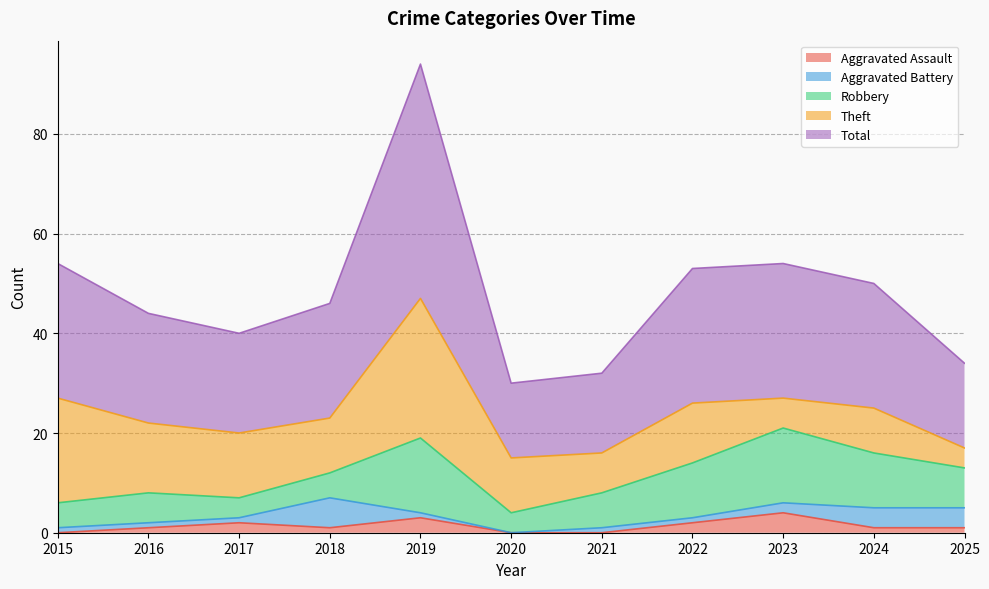

At which label is Robbery closest to 9?

2025